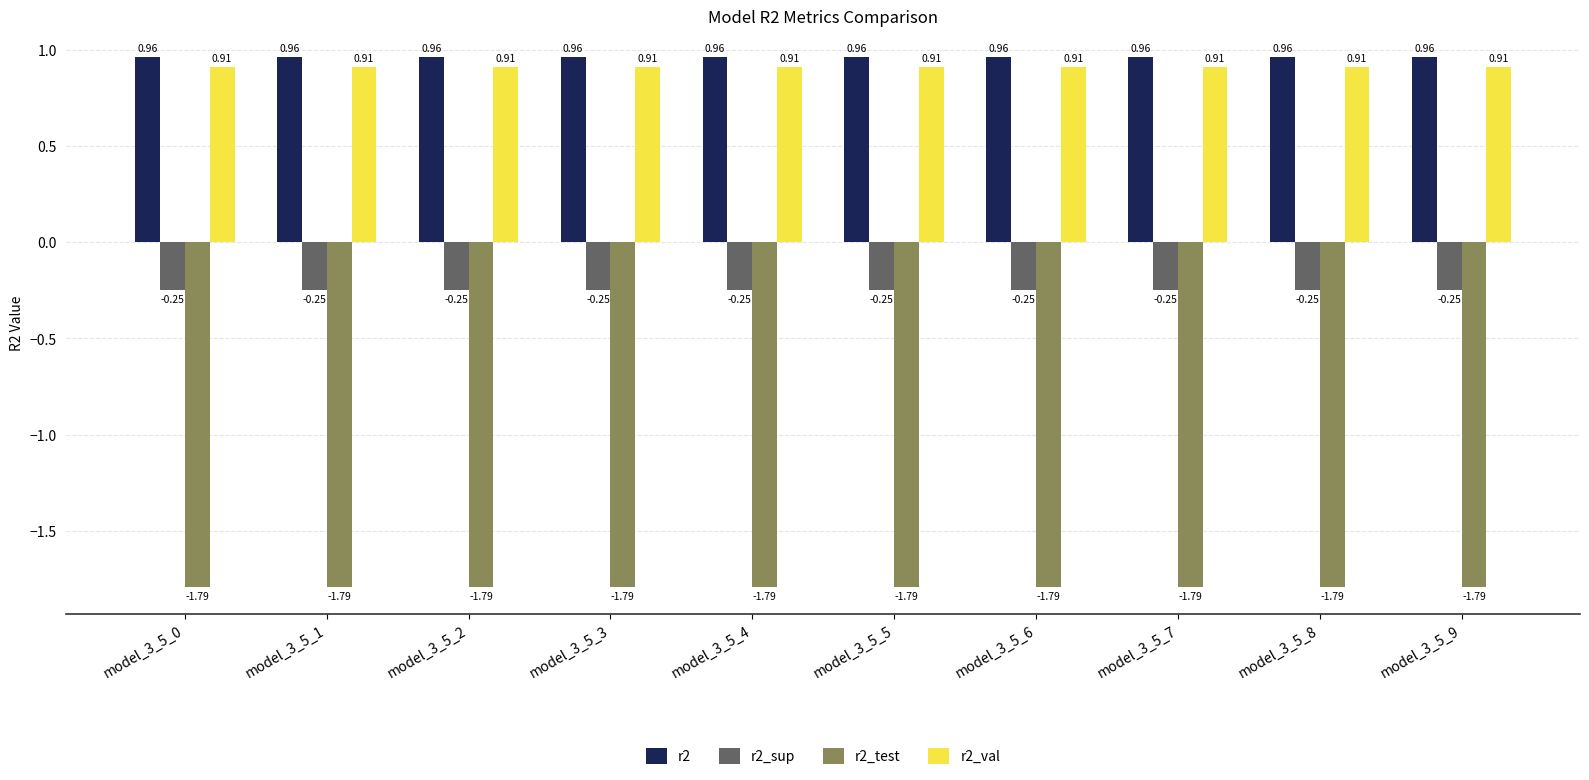

What is the sum of the r2_test values at model_3_5_4 and model_3_5_3?

-3.6